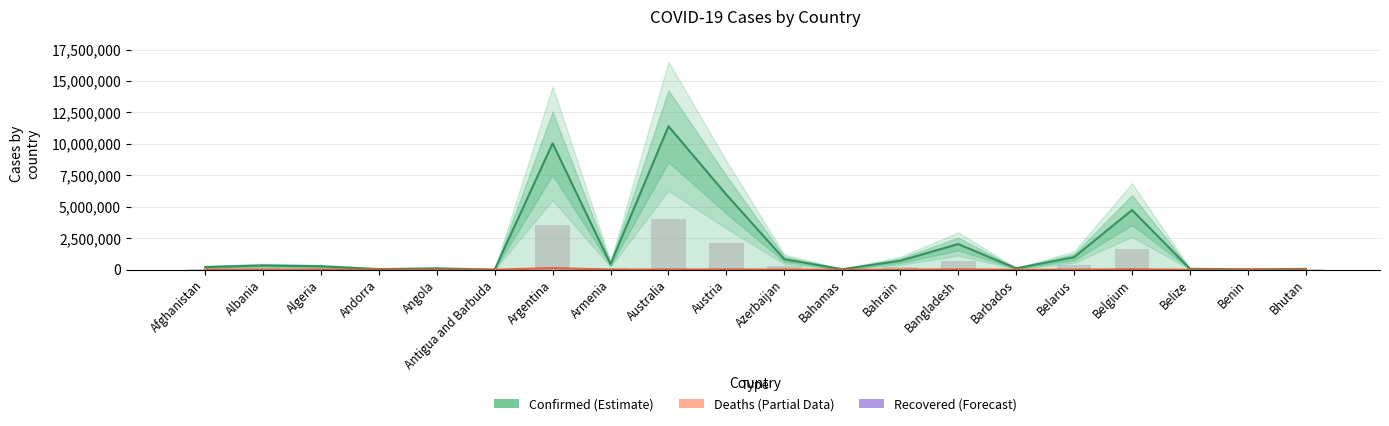

What is the maximum value shown in the chart?

11401996